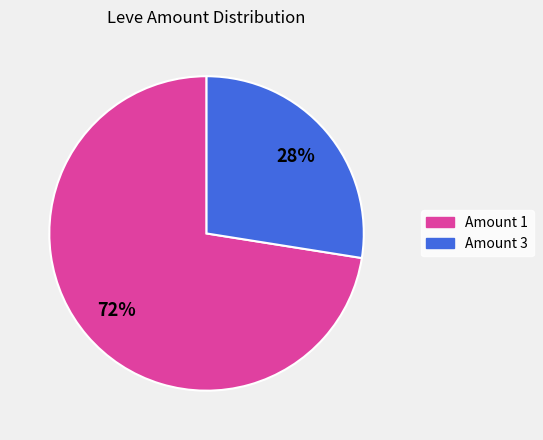

To the nearest percent, what percentage of the pie is Amount 3?

28%